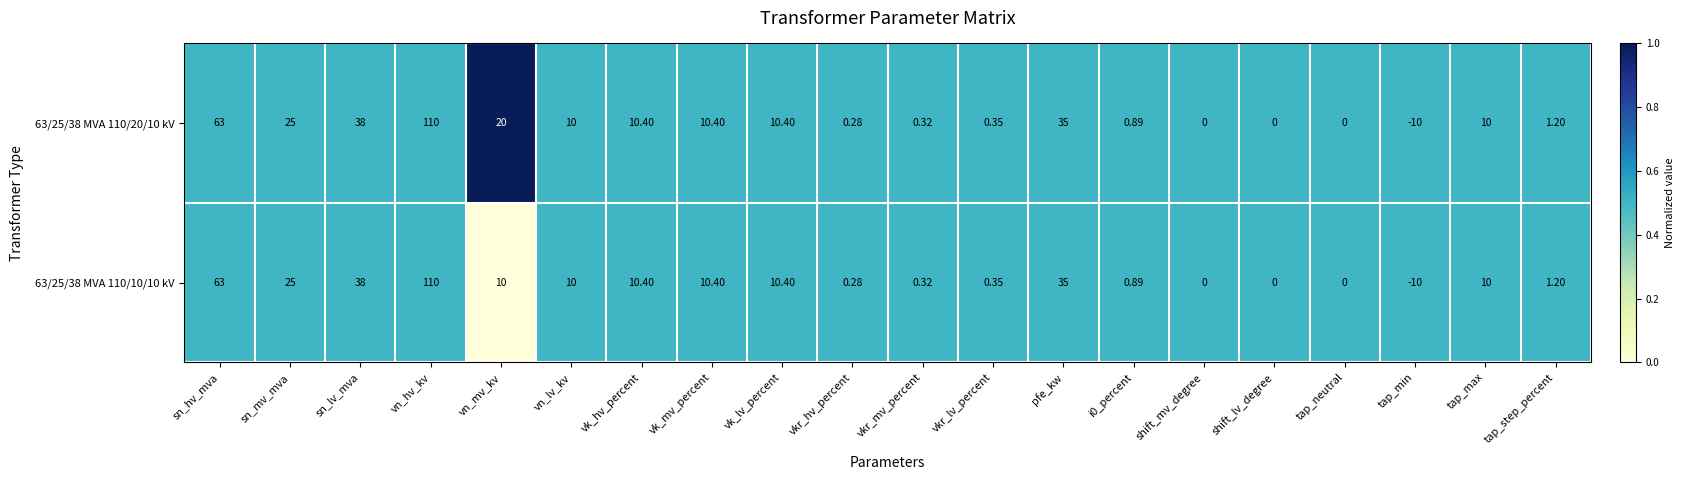

Is the value of 63/25/38 MVA 110/20/10 kV at i0_percent greater than the value of 63/25/38 MVA 110/10/10 kV at vkr_mv_percent?

Yes